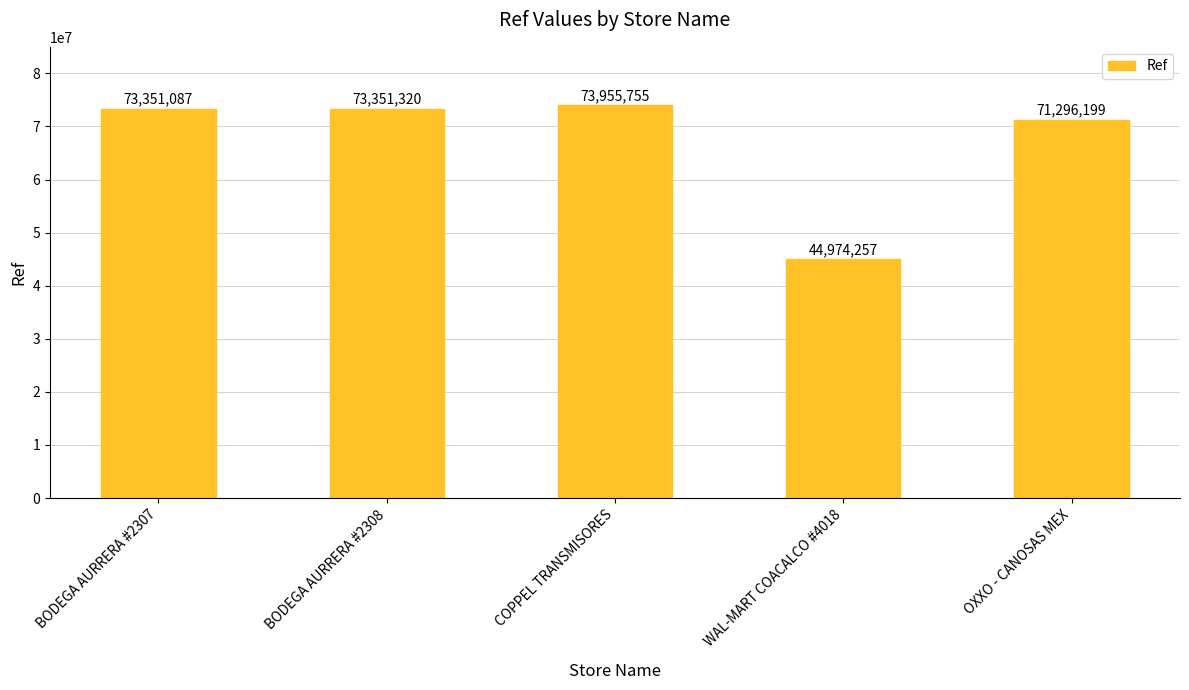

The value at BODEGA AURRERA #2307 is 73351087. True or false?

True